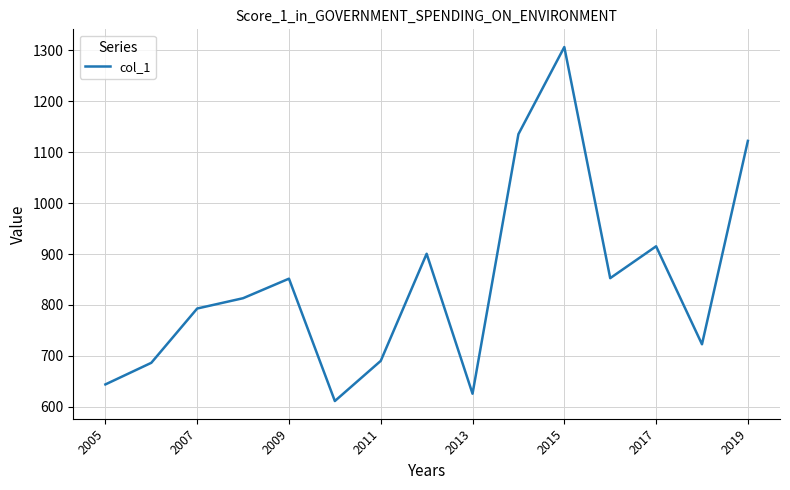

What is the difference between the maximum and minimum values?

694.5